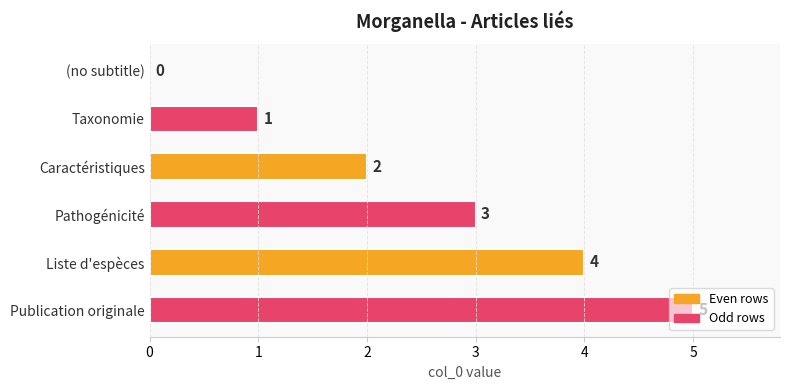

What is the sum of all values?

15